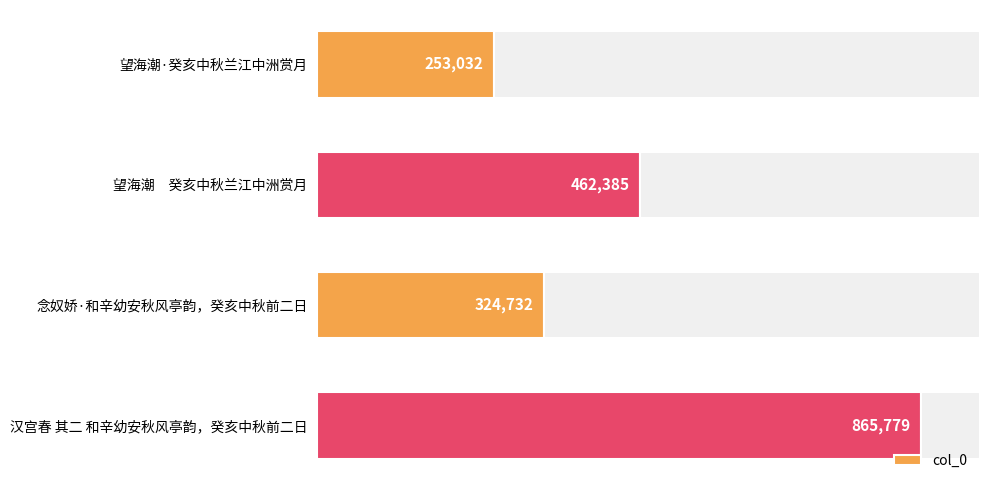

Which category has the highest value in the col_0 series?

汉宫春 其二 和辛幼安秋风亭韵，癸亥中秋前二日